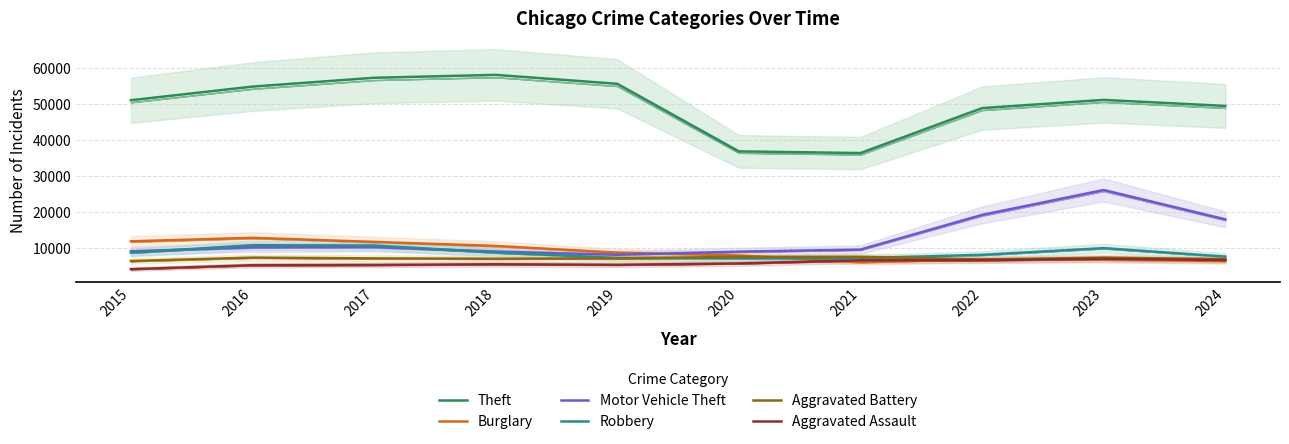

Which series has the largest total across all categories?

Theft